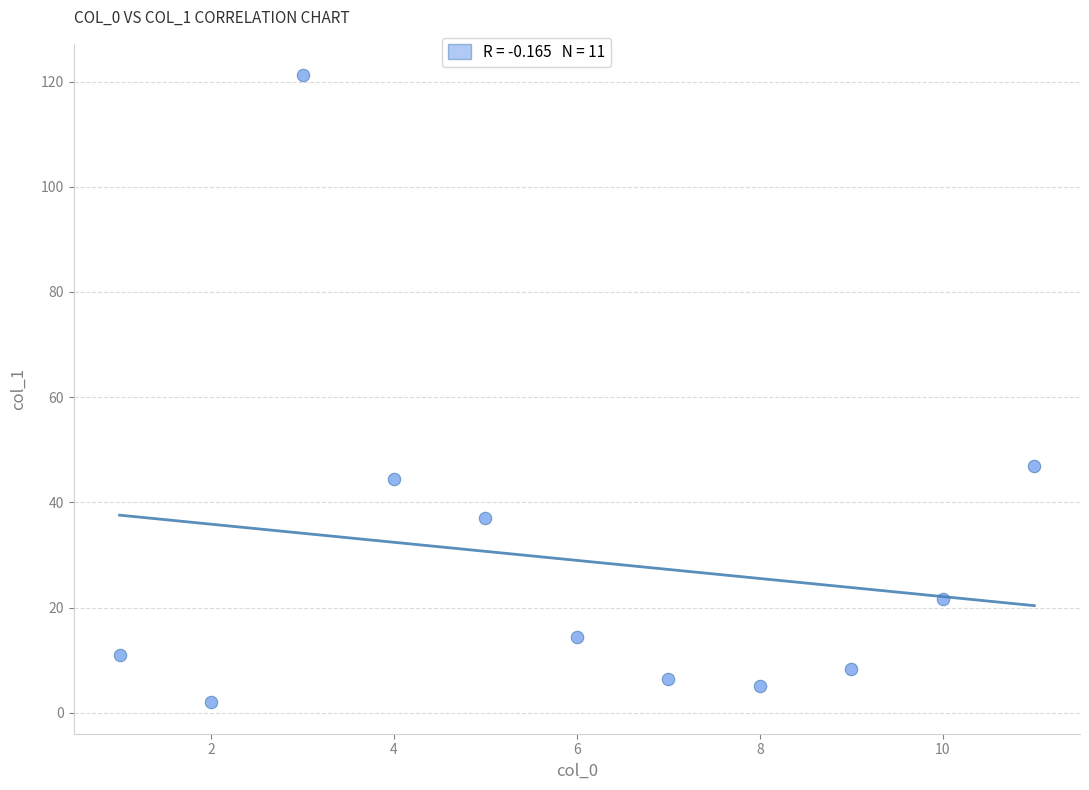

What is the range of X values (max minus min)?

10.0